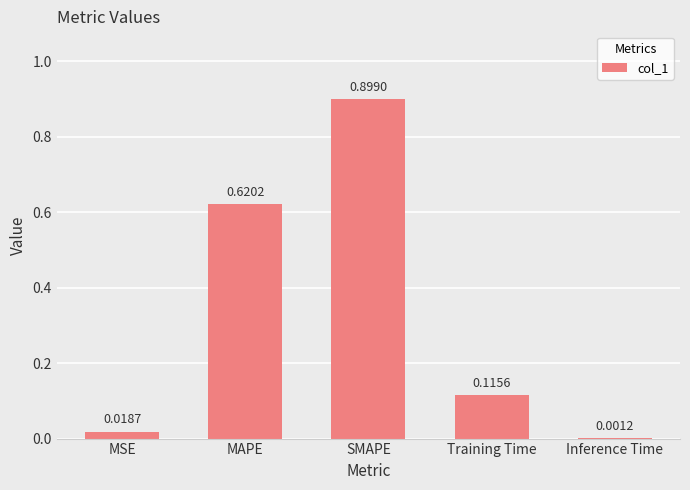

What is the change in value from MSE to MAPE?

+0.6